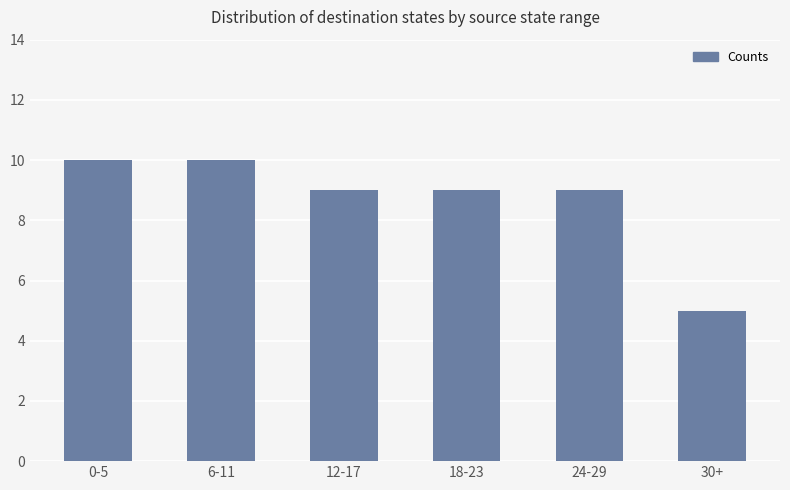

At which category does the chart reach its minimum across all series?

30+